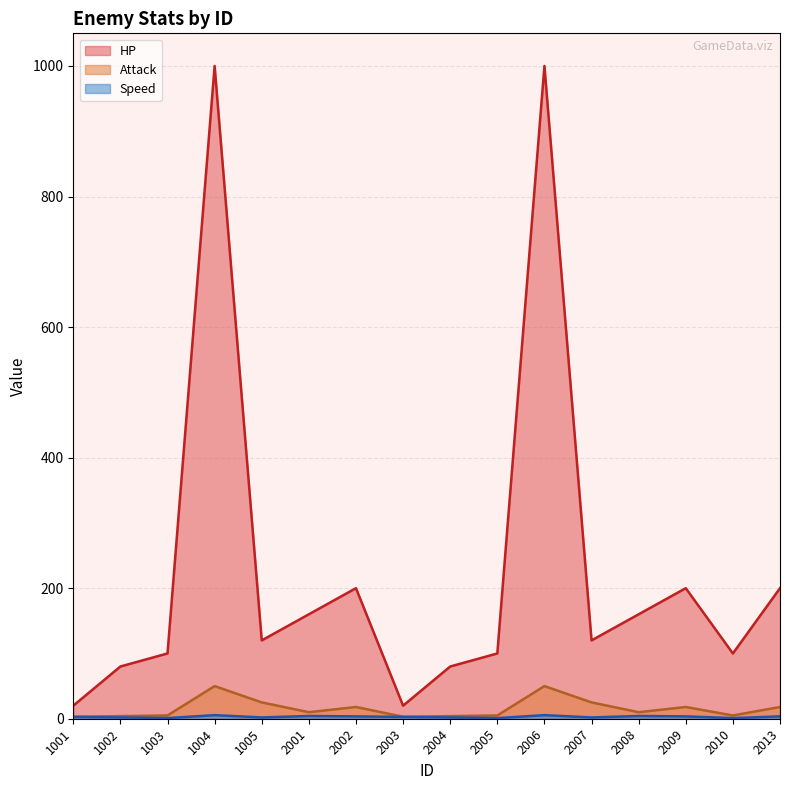

In Attack, how many points are higher than both neighbors (excluding endpoints)?

4